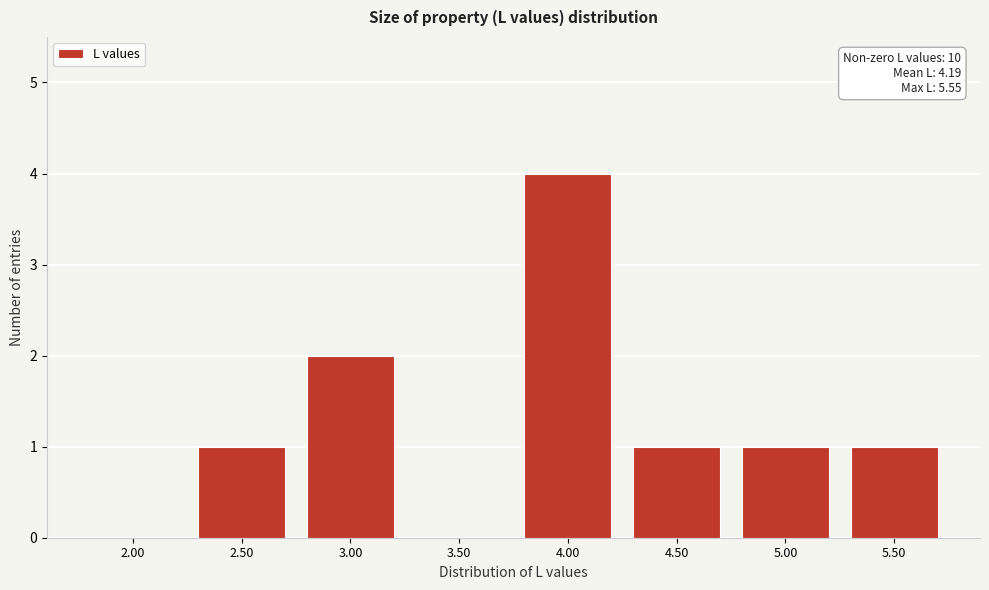

Reading left to right, what are all the values shown in this chart?

2.00=0	2.50=1	3.00=2	3.50=0	4.00=4	4.50=1	5.00=1	5.50=1